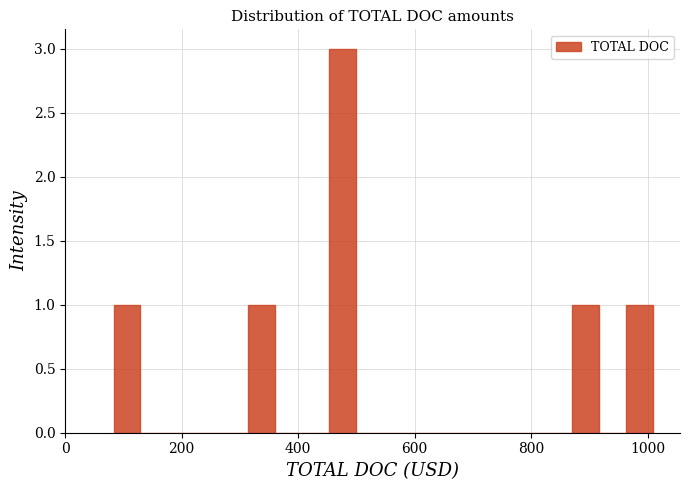

Read against the x-axis, roughly where is the centre of the tallest bar?

480